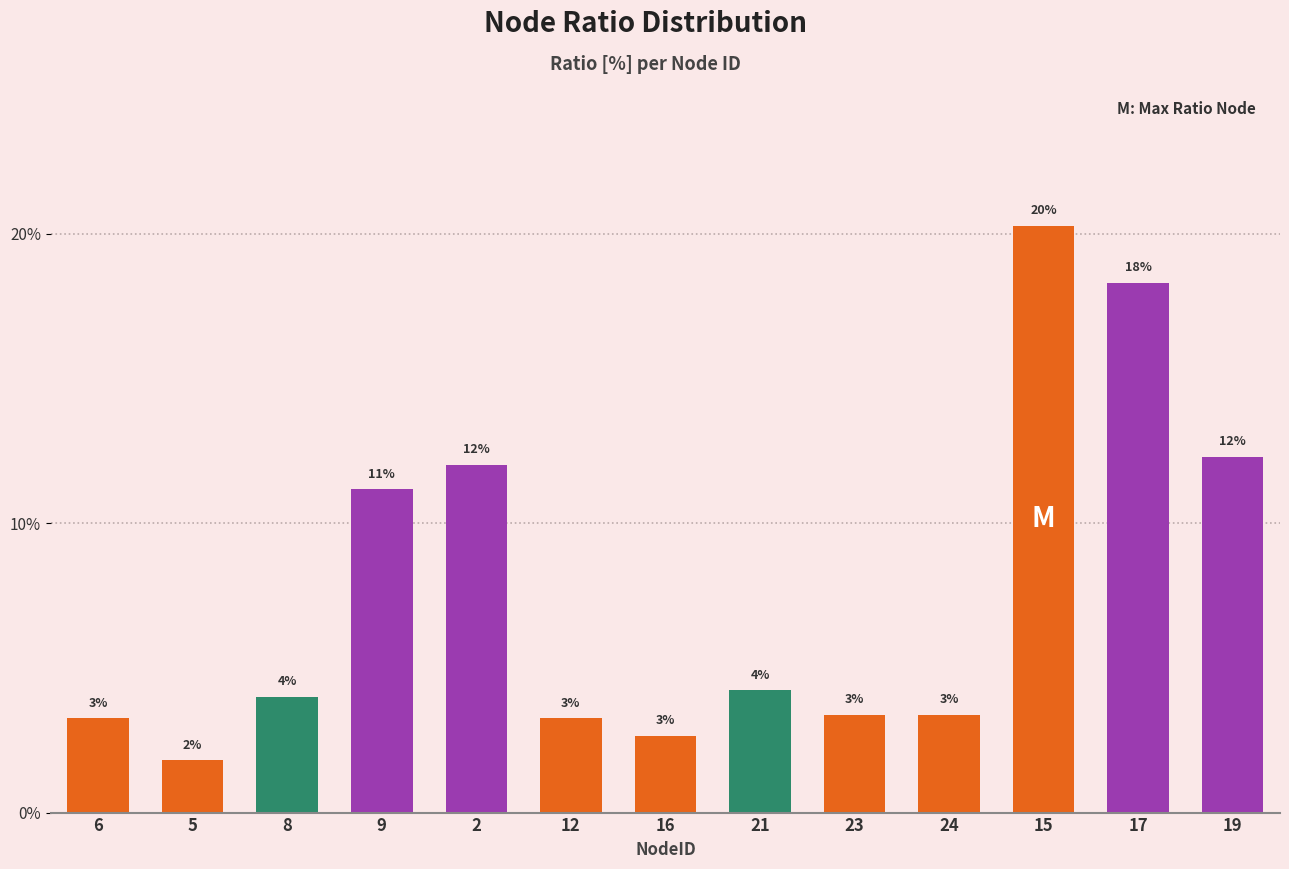

Which category has the highest value across all series?

15